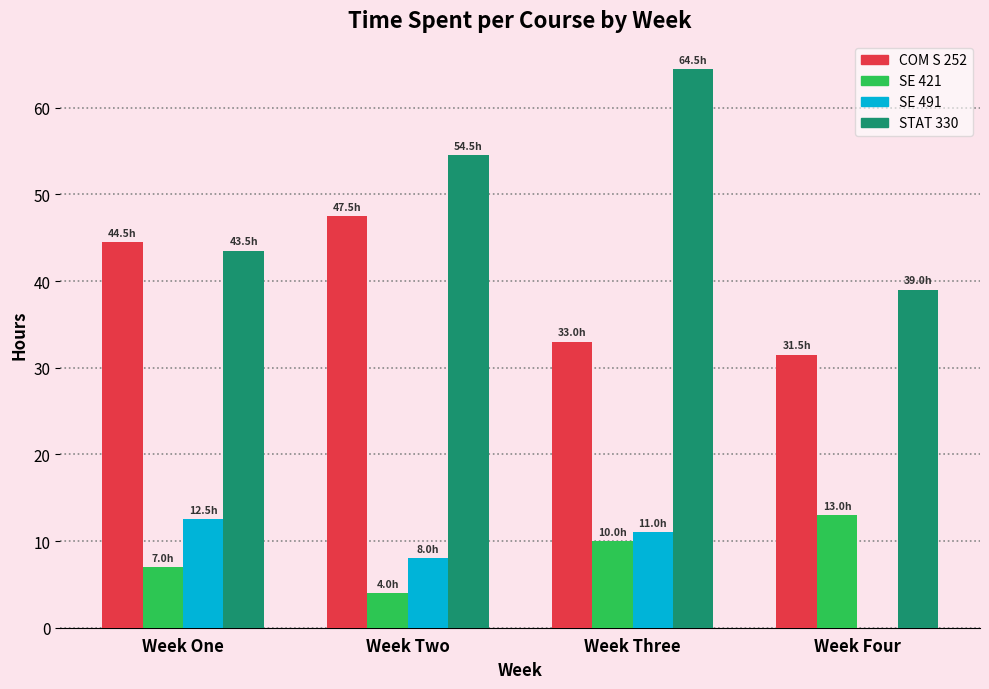

Where is STAT 330 nearest to the value 51?

Week Two